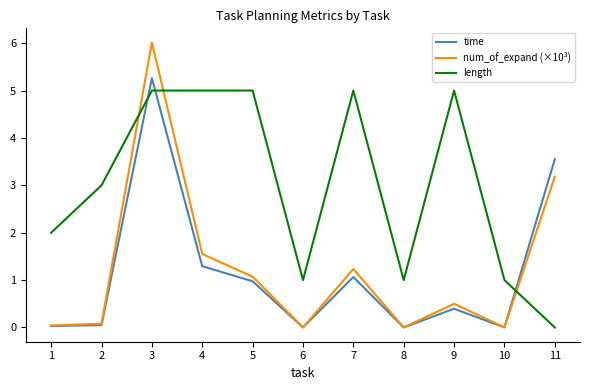

Is the value of time at 8 greater than the value of length at 9?

No